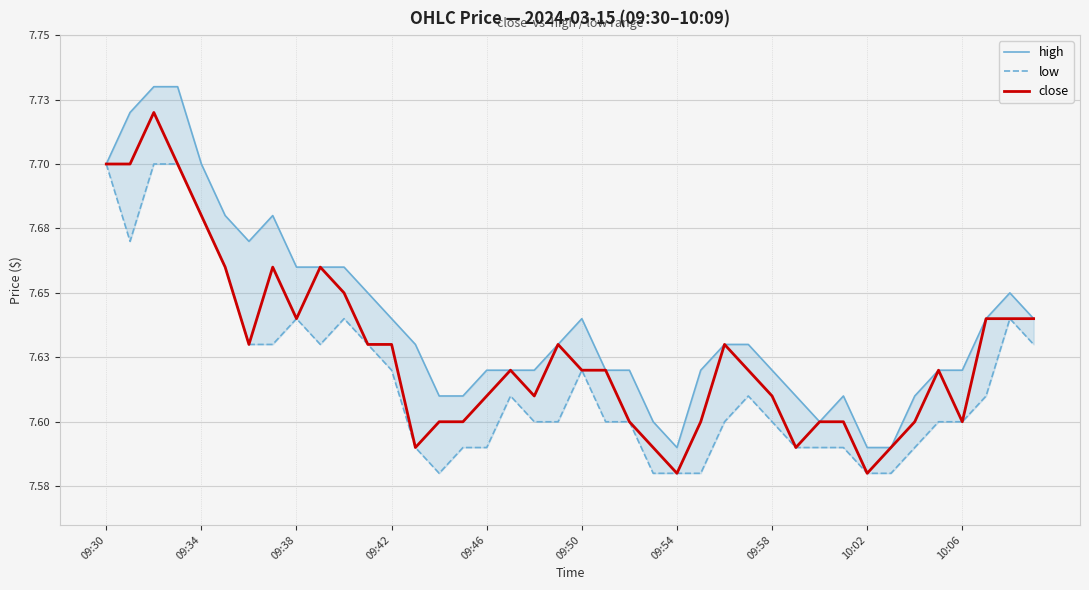

What is the total value across all series at 09:50?

22.9